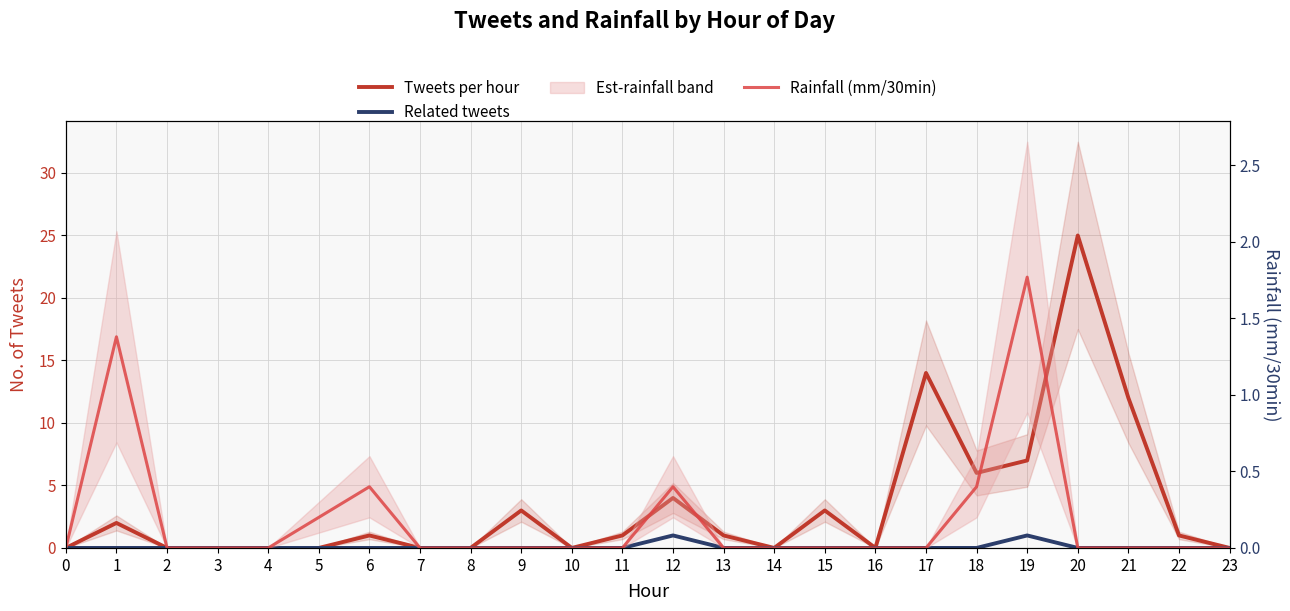

How many lines are shown in the chart?

3